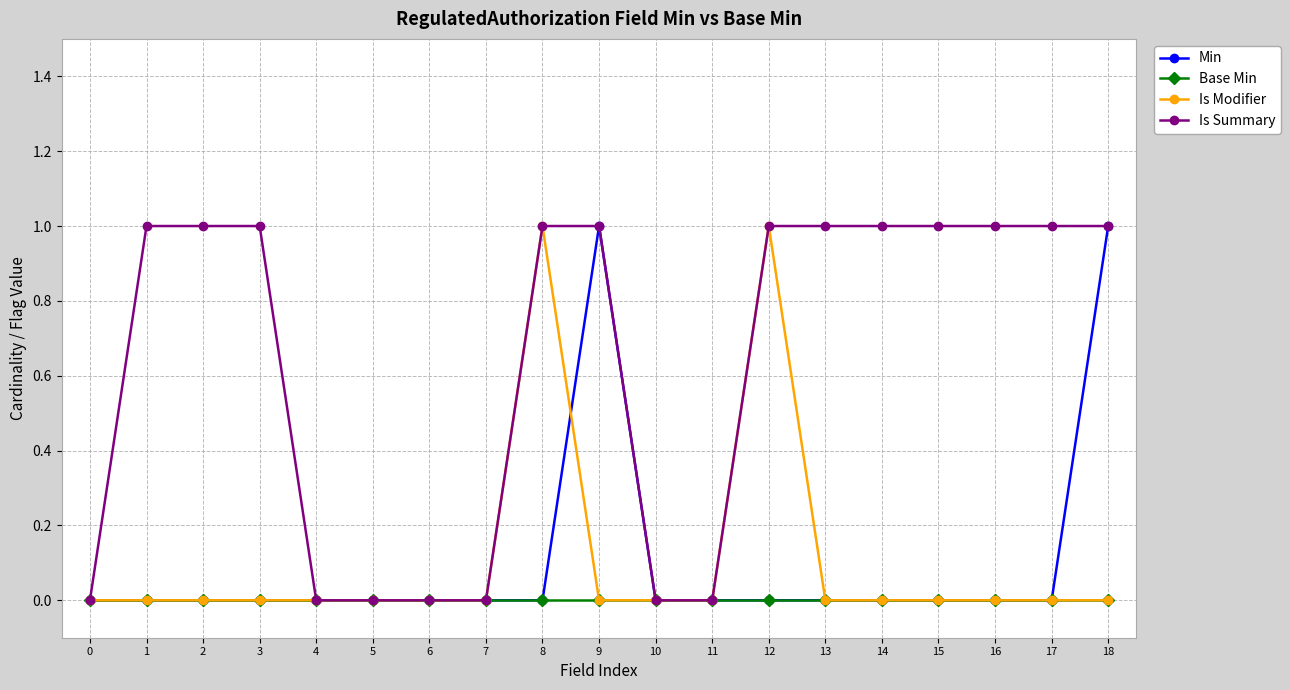

The value of Base Min at 12 is 0. True or false?

True